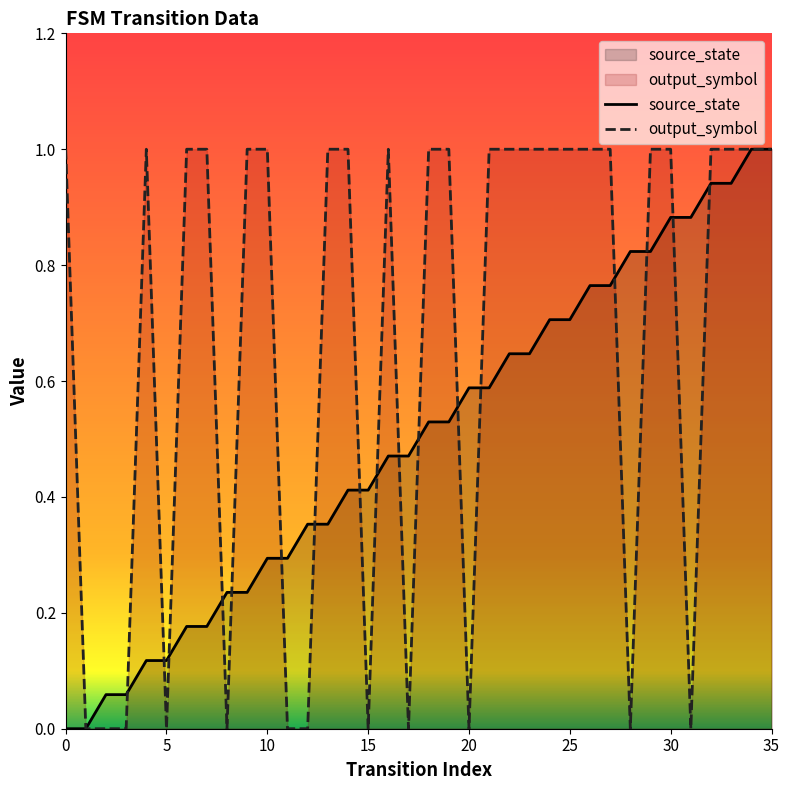

Is the value of source_state at 25 greater than the value of output_symbol at 33?

No